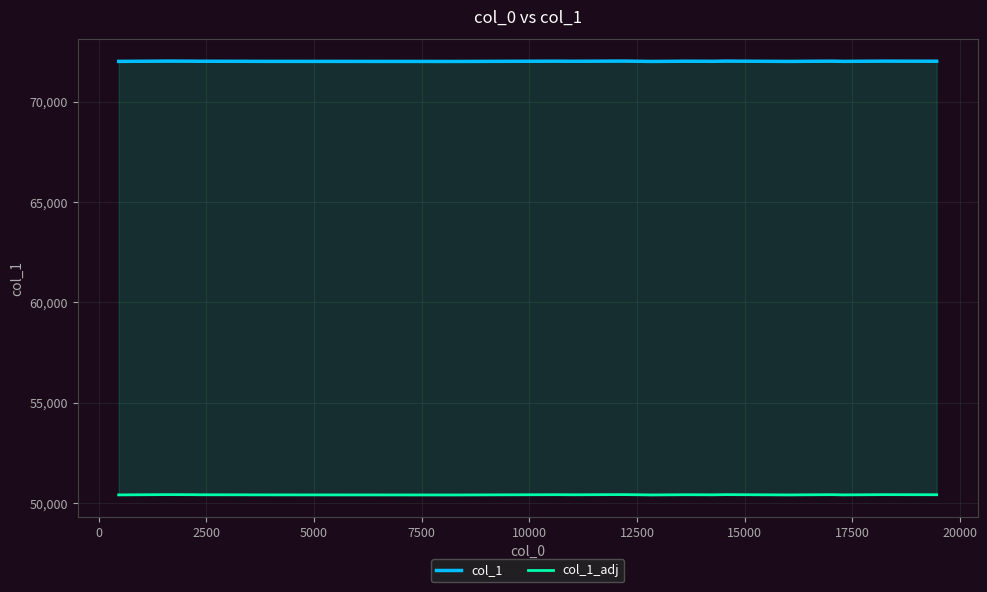

In col_1, how many points are lower than both neighbors (excluding endpoints)?

6